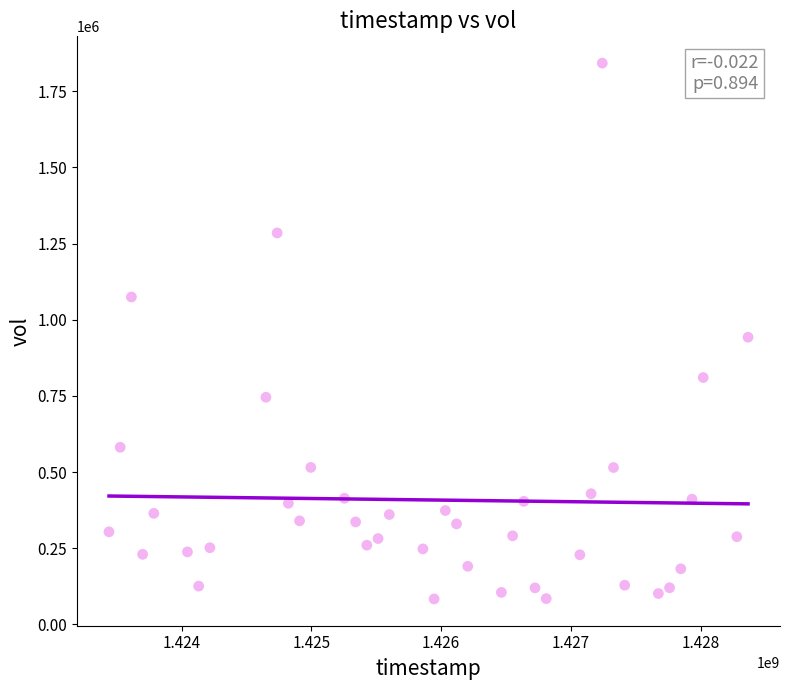

What is the range of X values (max minus min)?

4924800